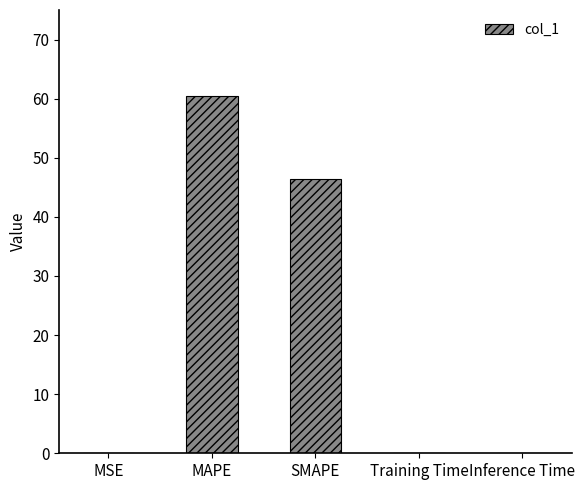

Which label corresponds to the largest value in the chart?

MAPE